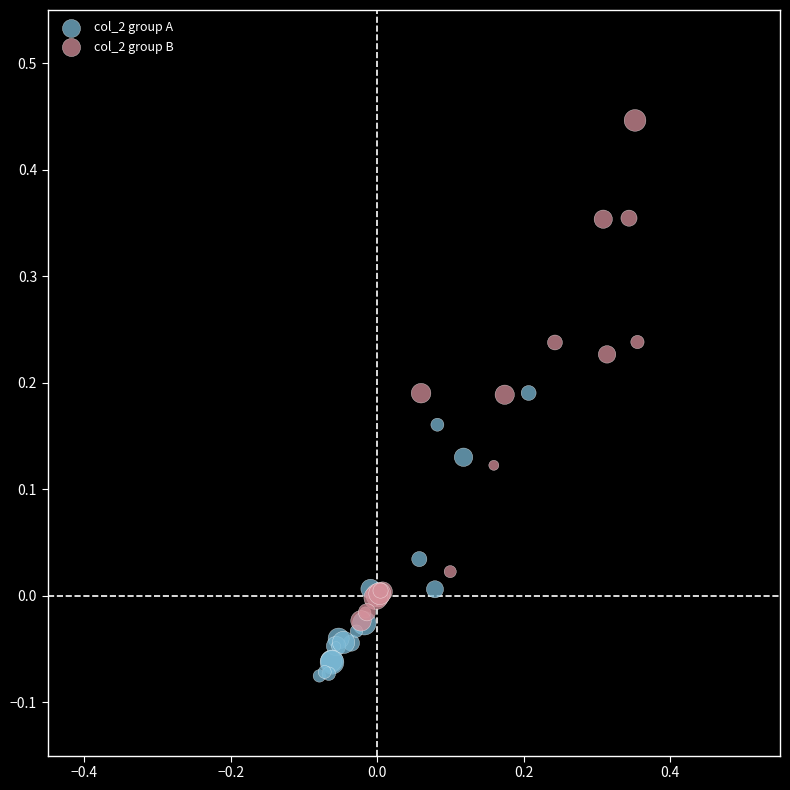

Which series reaches the maximum Y coordinate?

col_2 group B